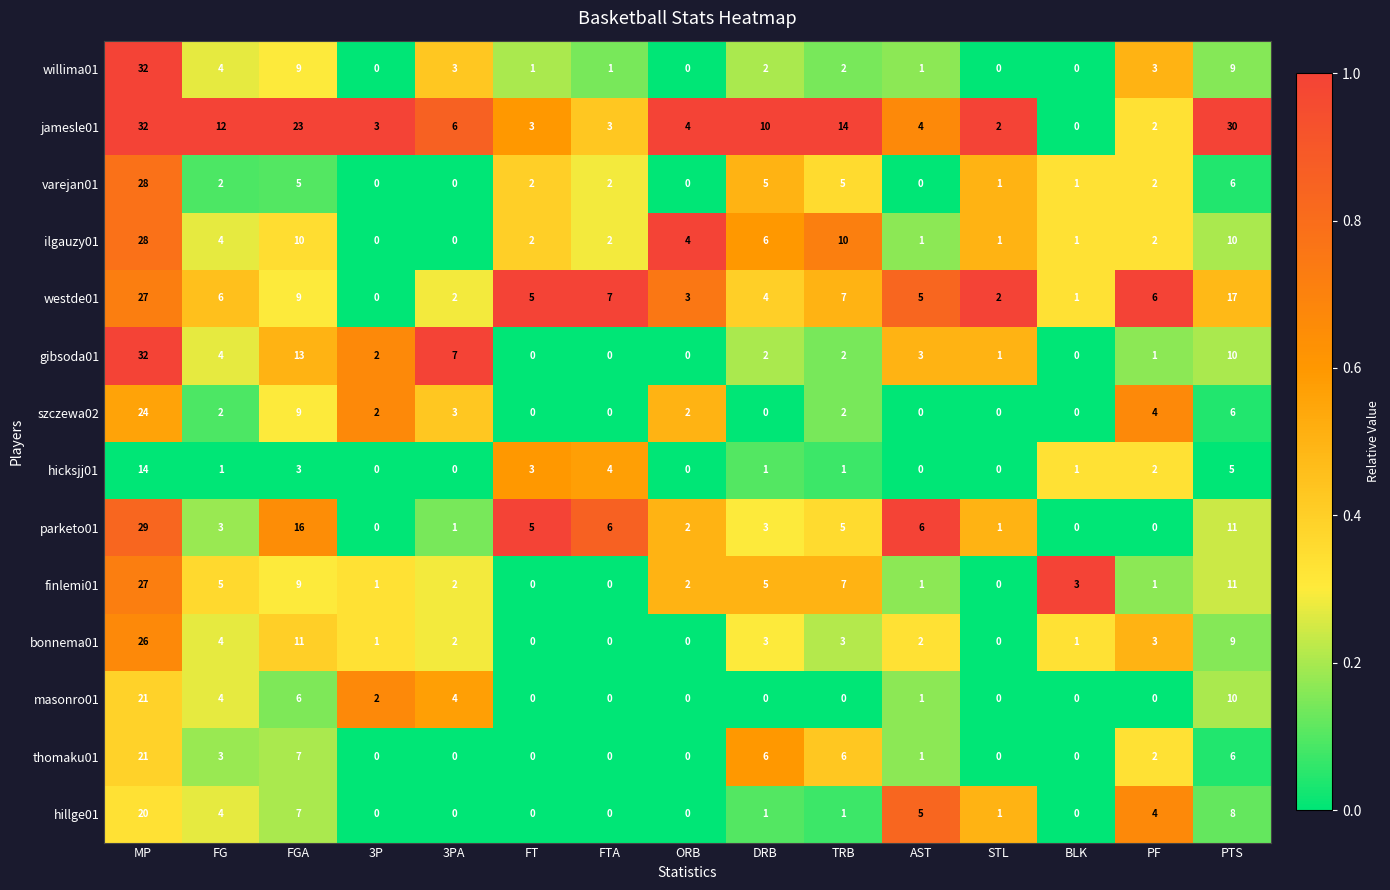

The thomaku01 series shows 11 at 3P. True or false?

False